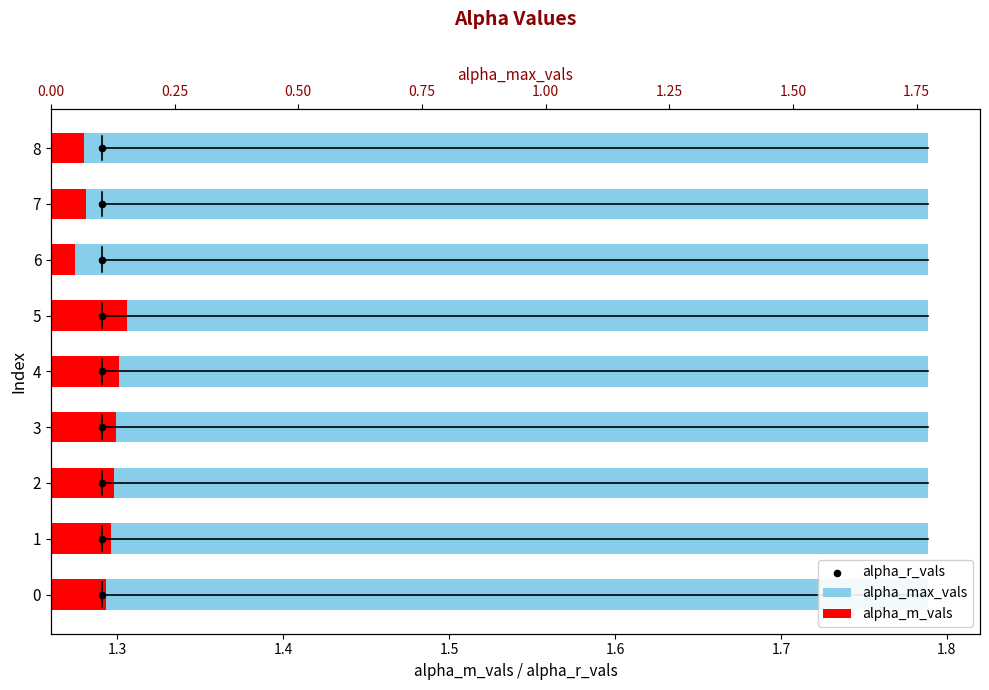

Which series contains the lowest Y value?

alpha_r_vals